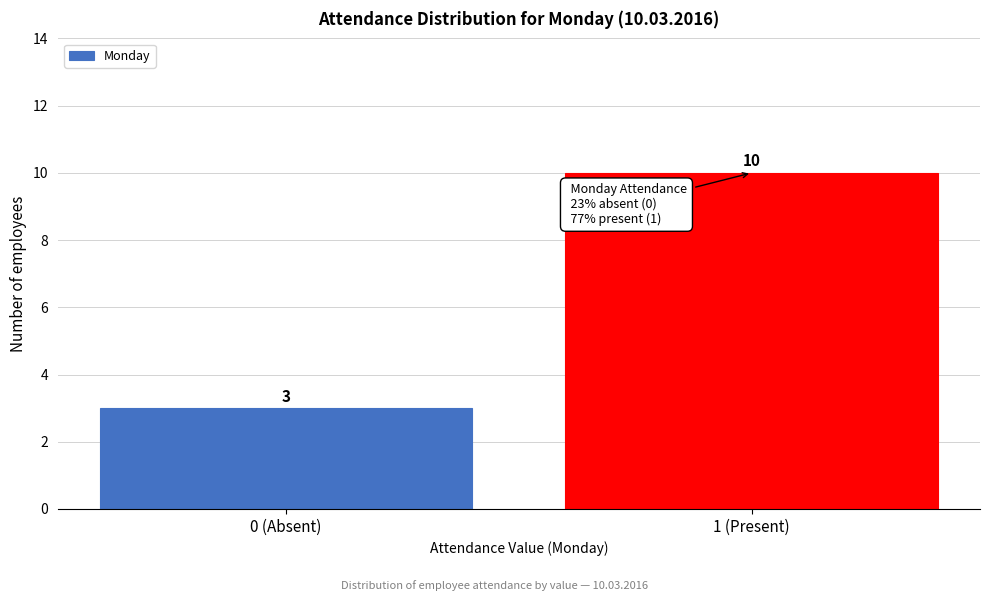

Reading left to right, list all the values displayed in this chart.

3	10